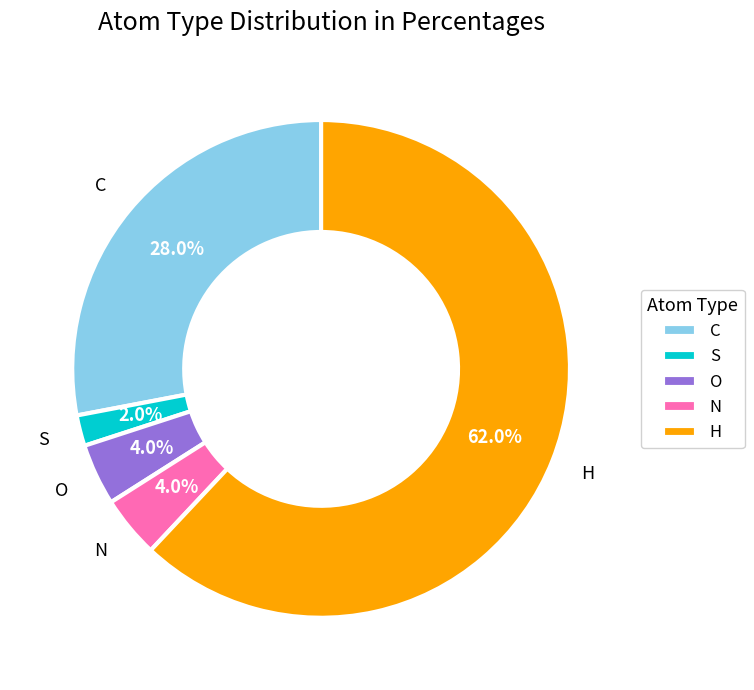

Is H the majority of the pie?

Yes